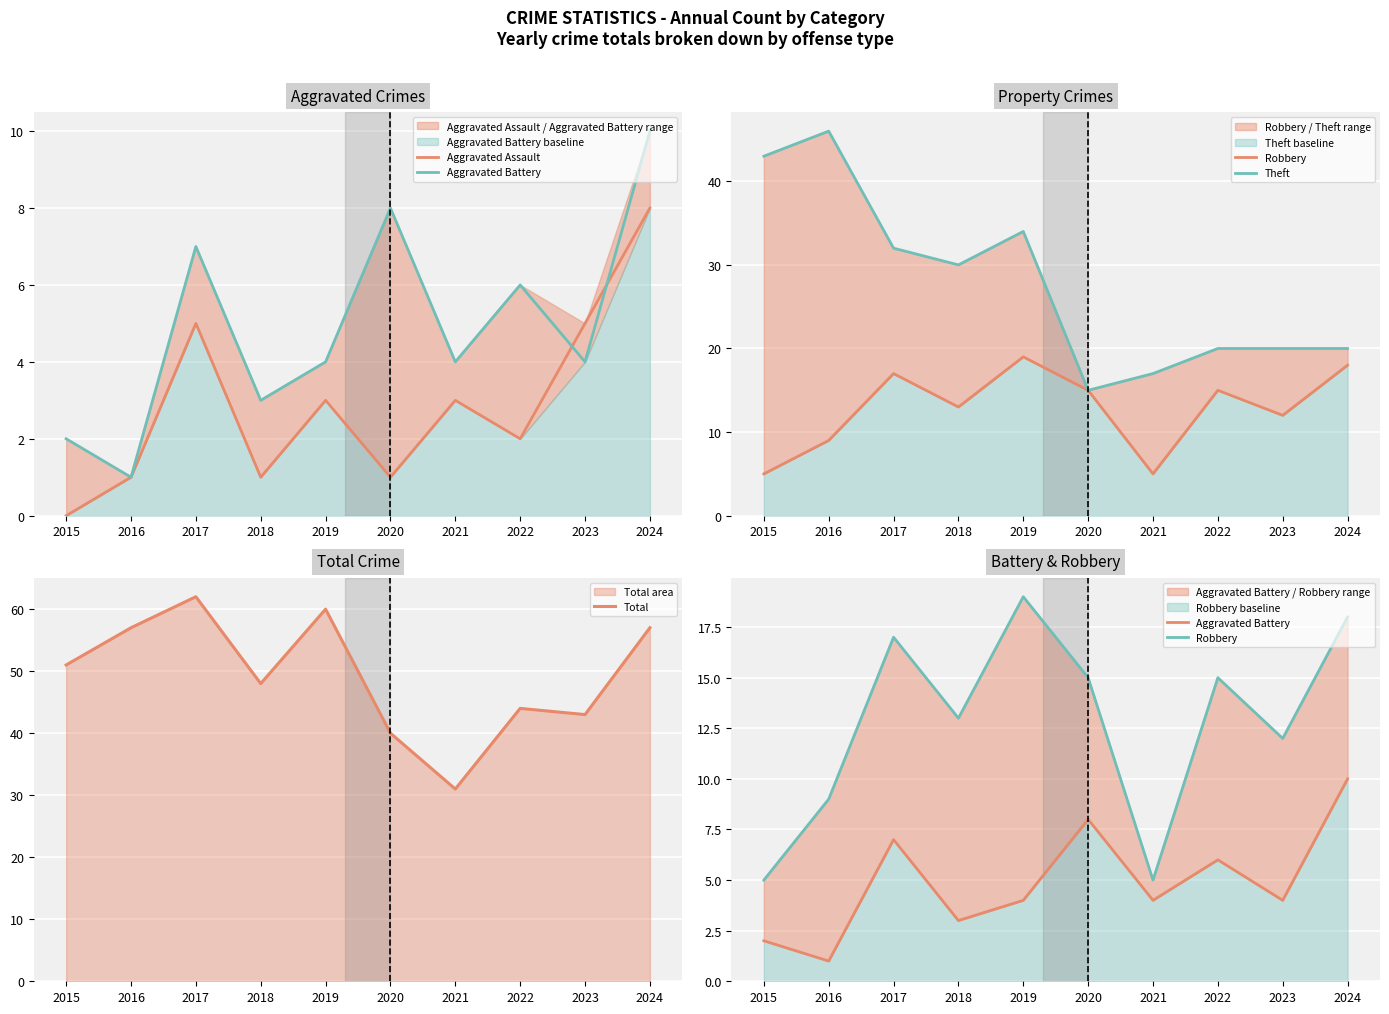

What is the difference between the second highest and second lowest values in the Total series?

20